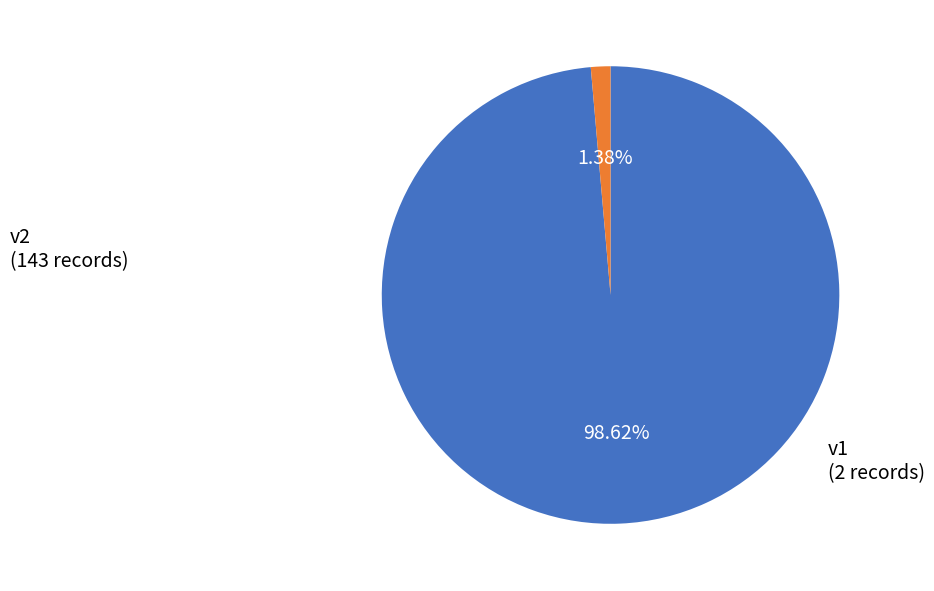

Is there a majority slice in this chart?

Yes